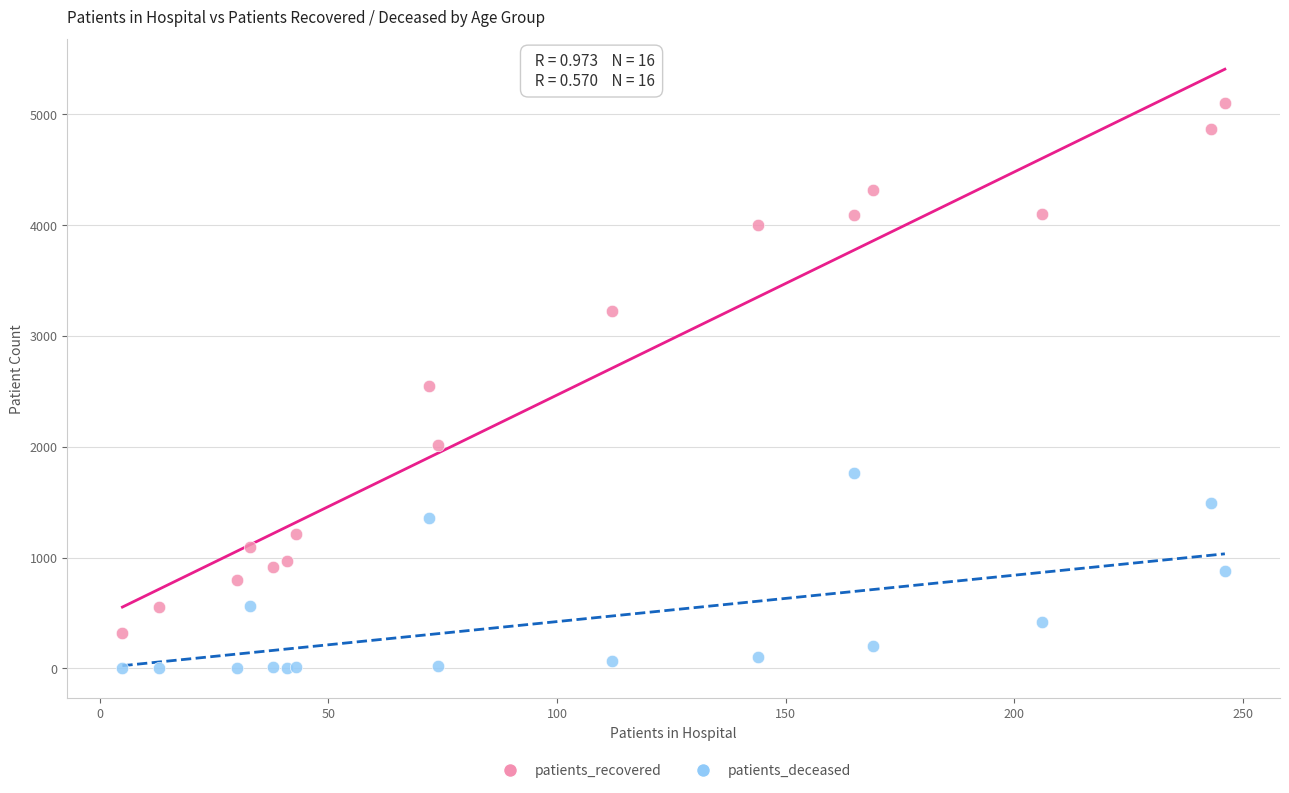

Which series contains the highest Y value?

patients_recovered